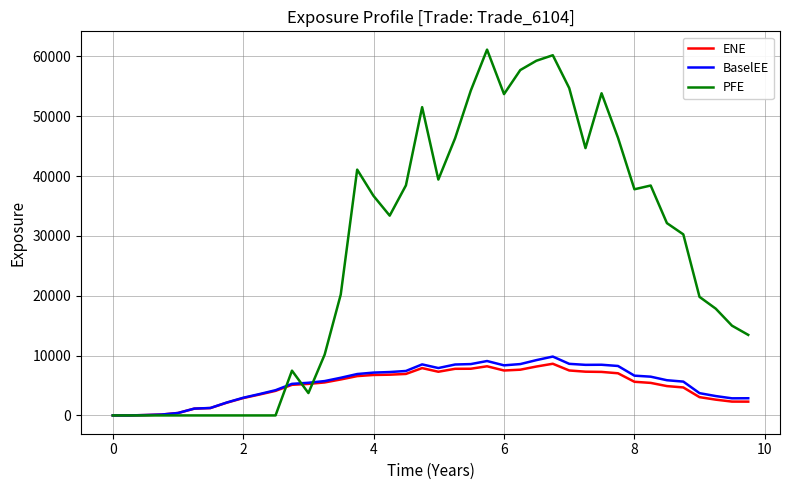

What is the highest value of the BaselEE series?

9837.5